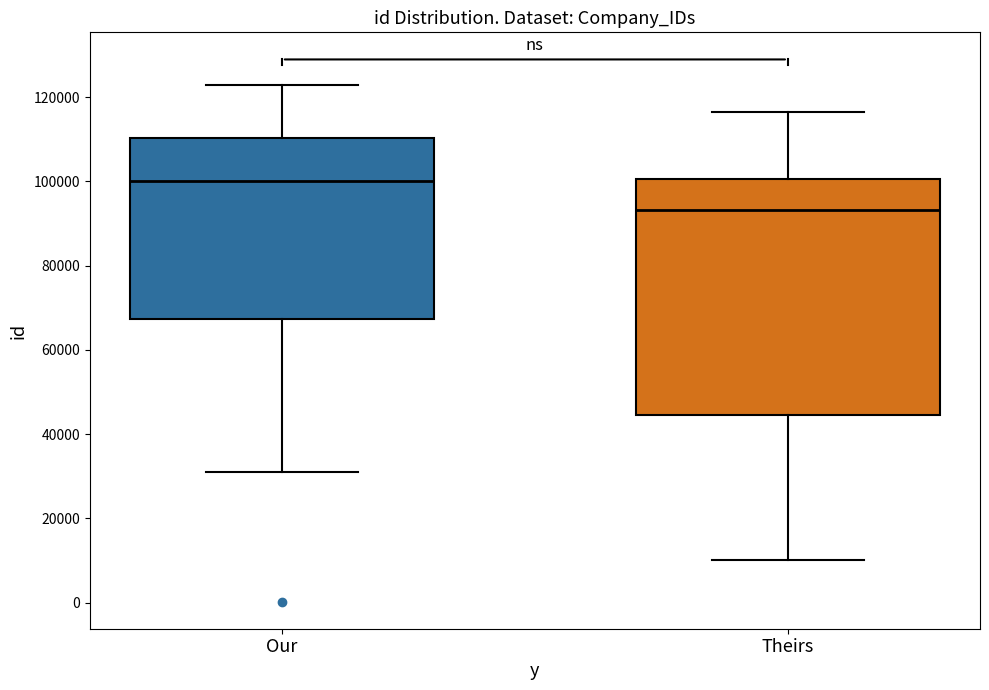

Which box is the tallest, from its lower edge to its upper edge?

Theirs